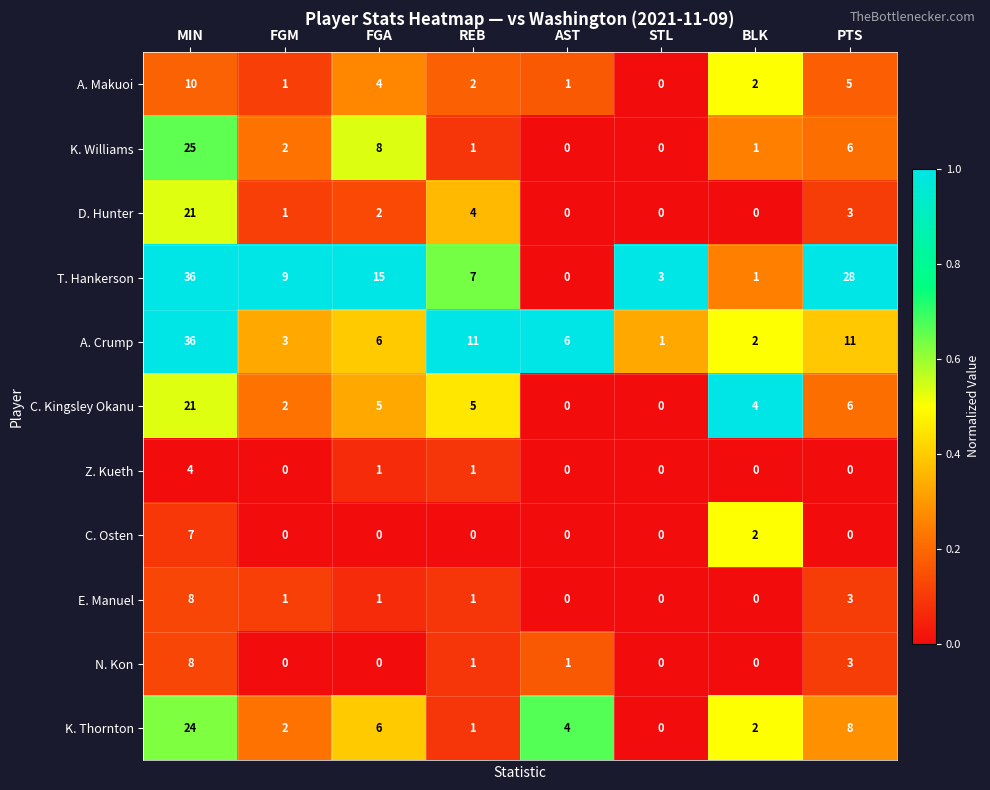

What is the difference between the A. Makuoi values at PTS and FGM?

4